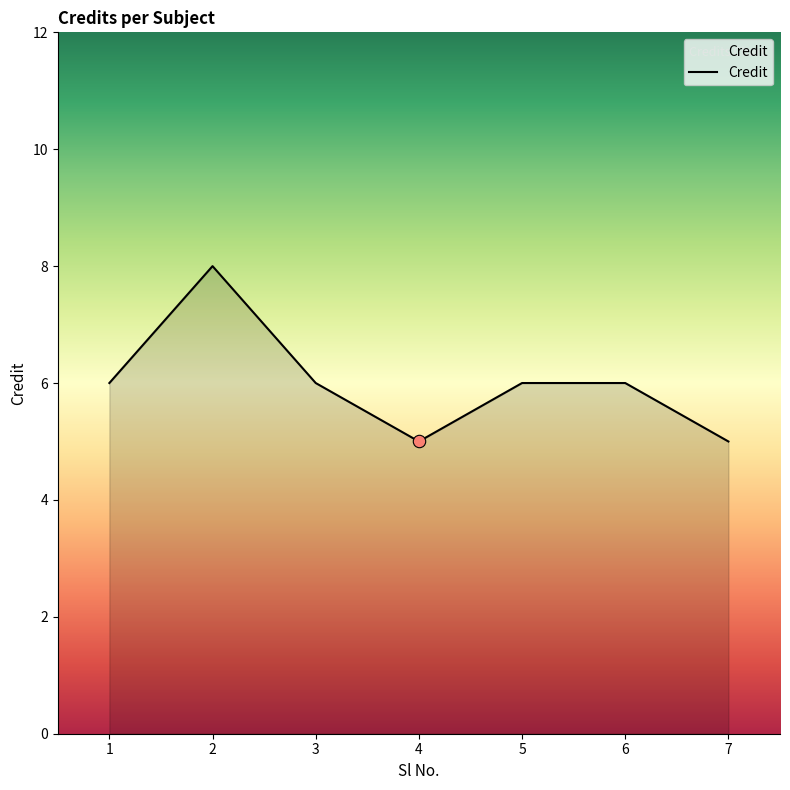

What is the change in value from 1 to 7?

-1